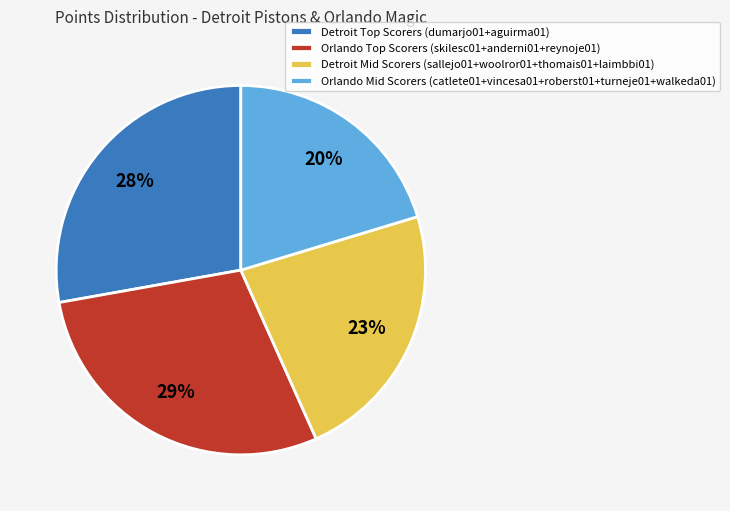

How many segments does this pie chart have?

4